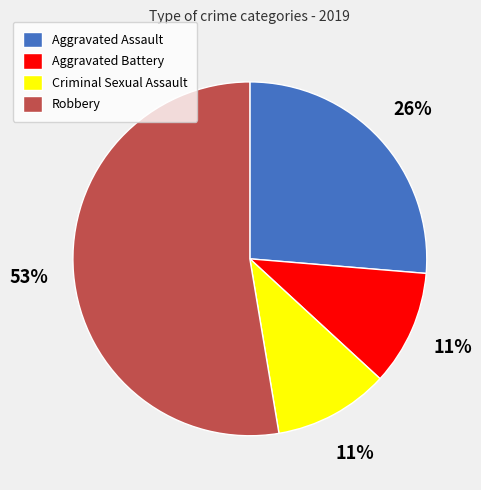

What percentage is the Criminal Sexual Assault slice, to the nearest percent?

11%